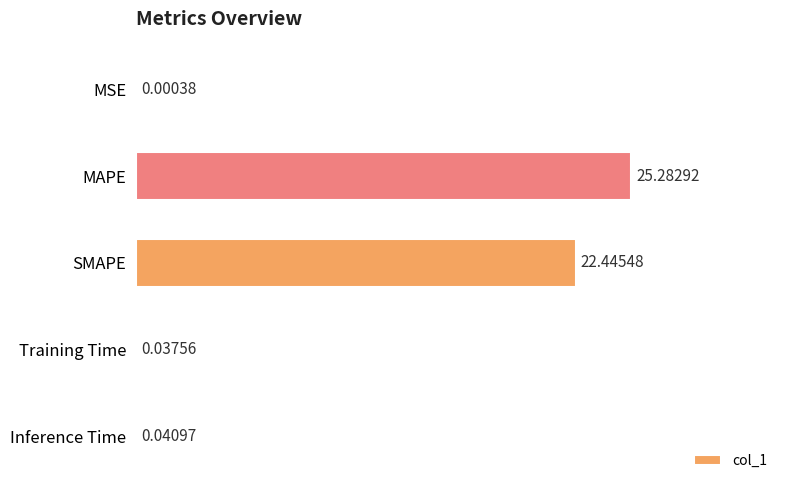

What is the change in value from SMAPE to Training Time?

-22.4